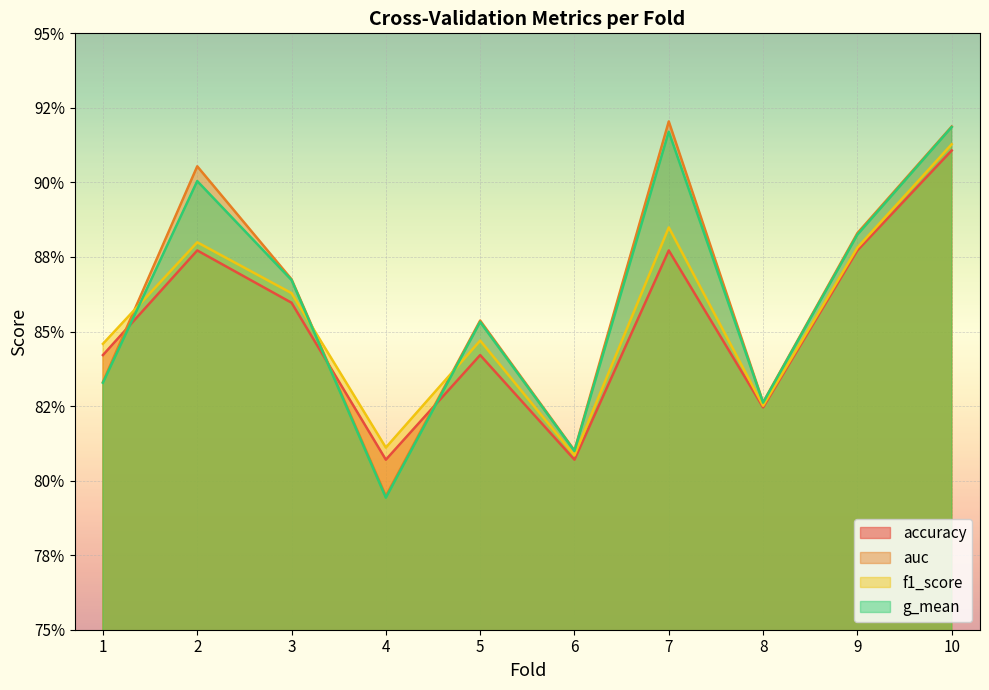

What is the maximum value shown in the chart?

0.9